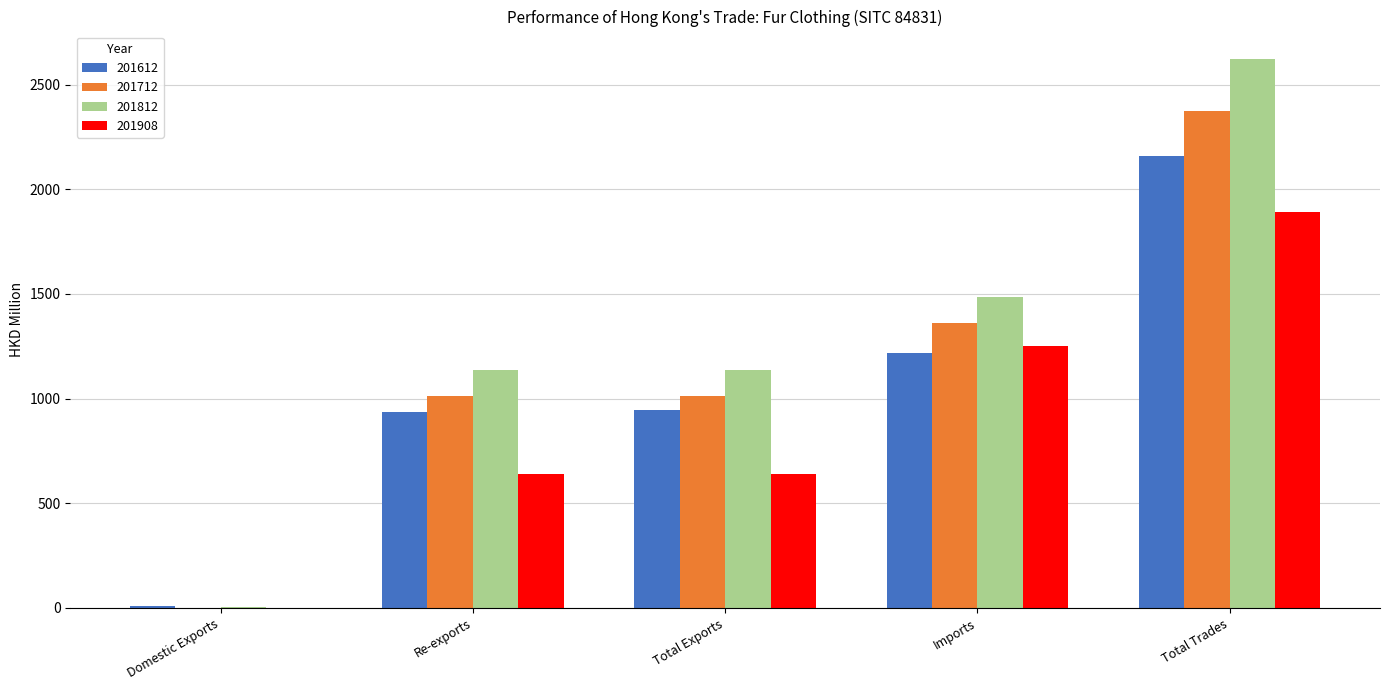

Read the 201712 value at Domestic Exports.

0.8